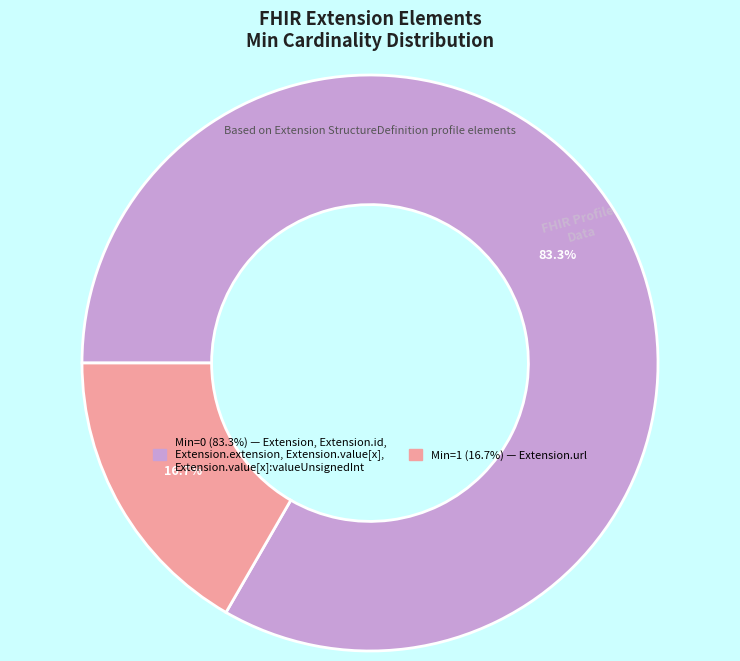

Does any single category account for the majority?

Yes